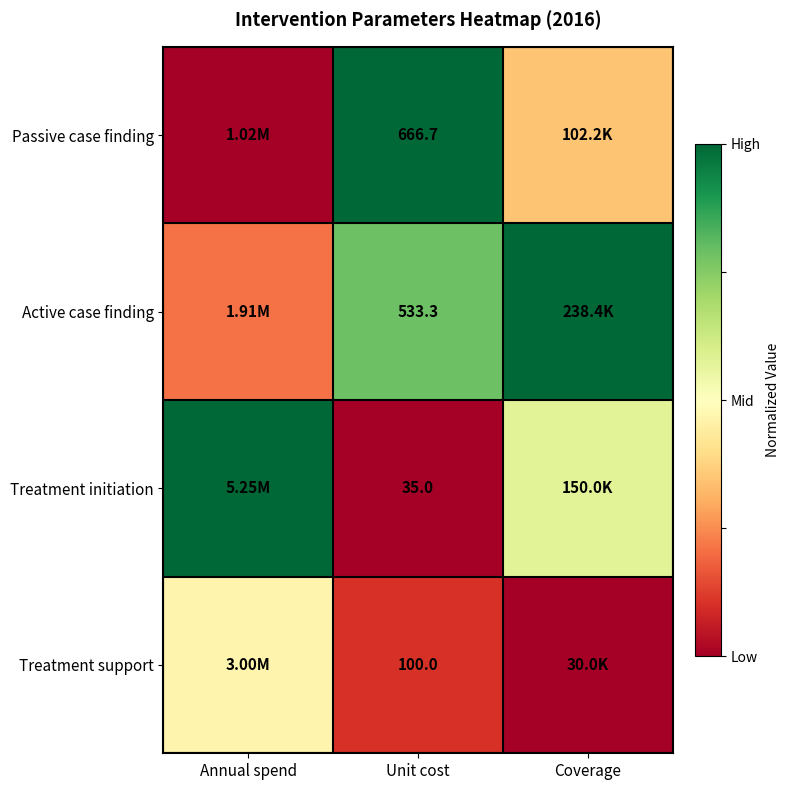

Rank the series at Unit cost from highest to lowest value.

Passive case finding, Active case finding, Treatment support, Treatment initiation